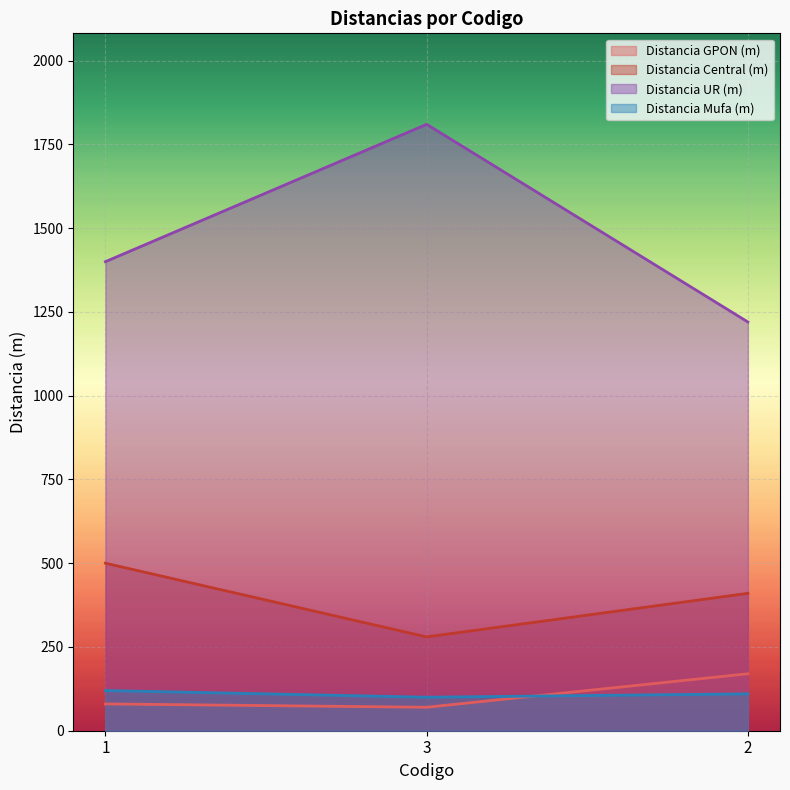

The Distancia UR (m) series shows 2179 at 2. True or false?

False